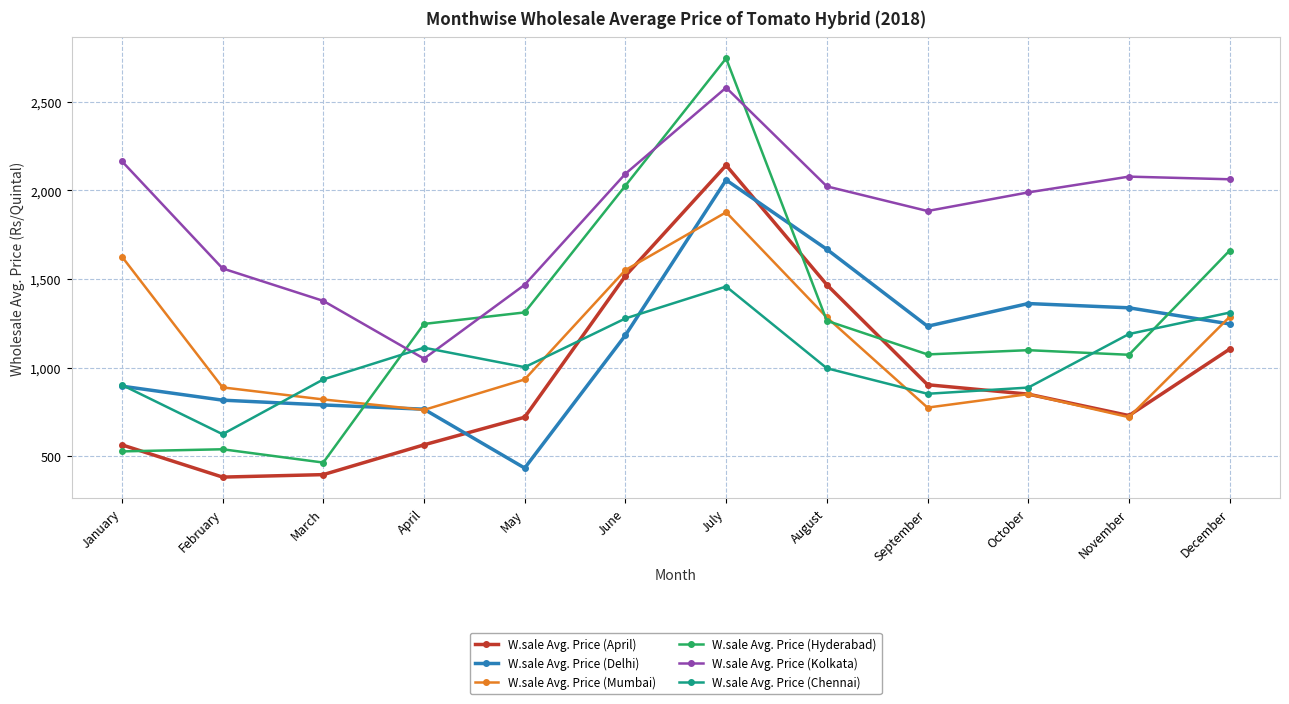

What is the highest value of the W.sale Avg. Price (Delhi) series?

2058